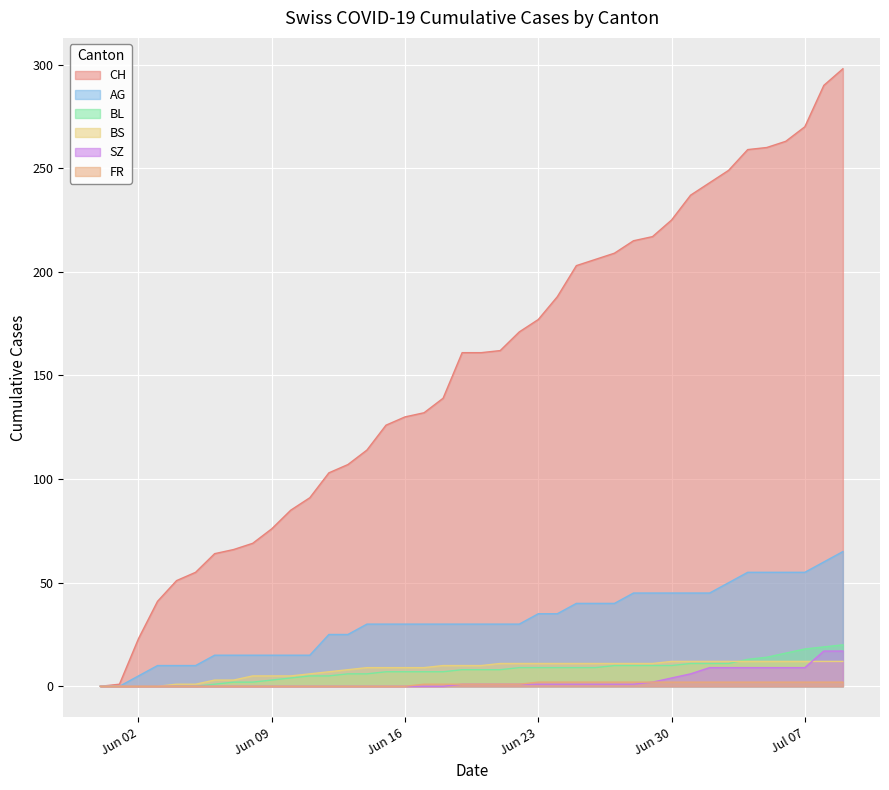

What is the greatest value displayed?

298